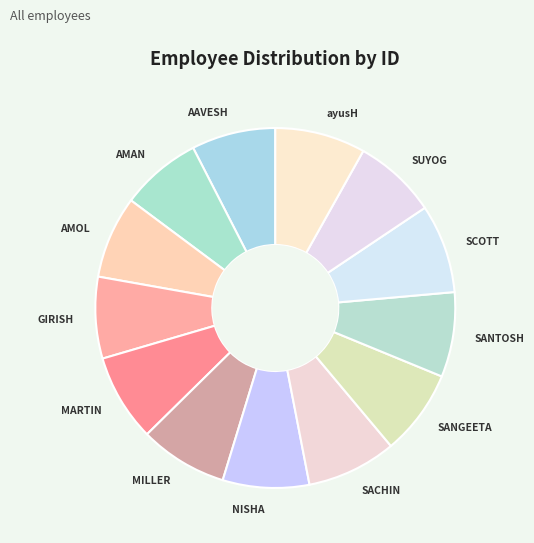

Which has a higher value, SCOTT or GIRISH?

SCOTT